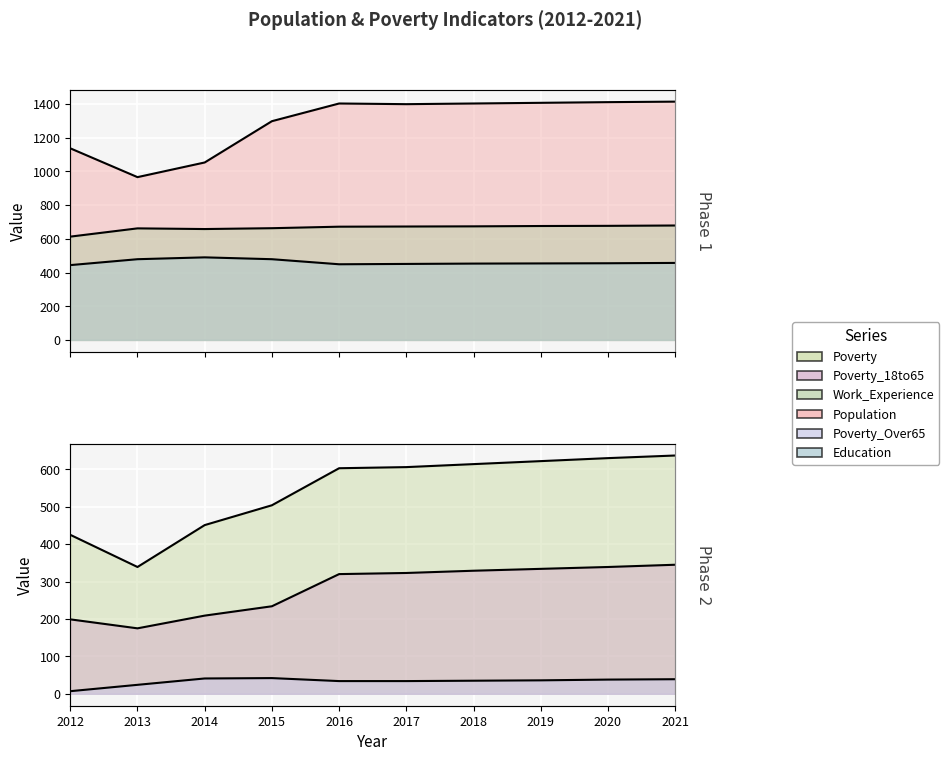

The value of Poverty at 2018 is 614. True or false?

True